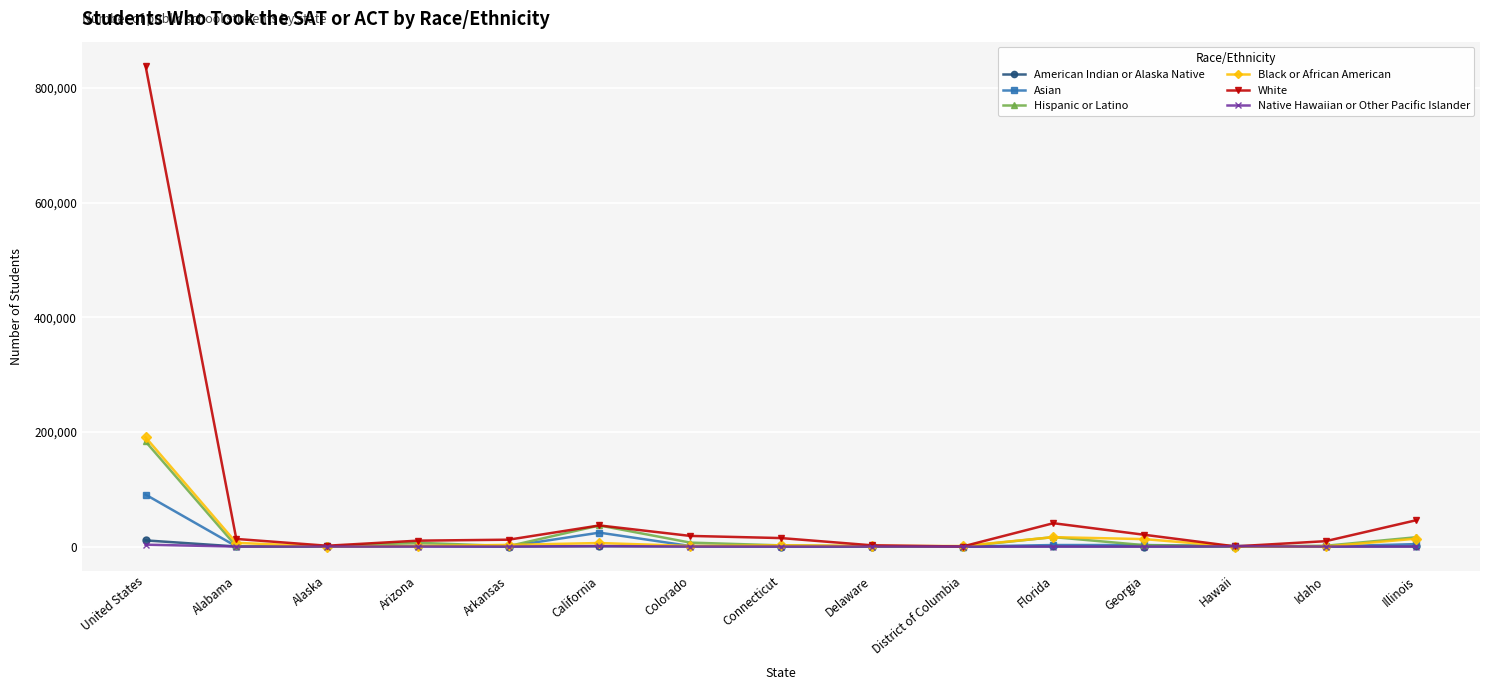

What is the maximum value shown in the chart?

838946